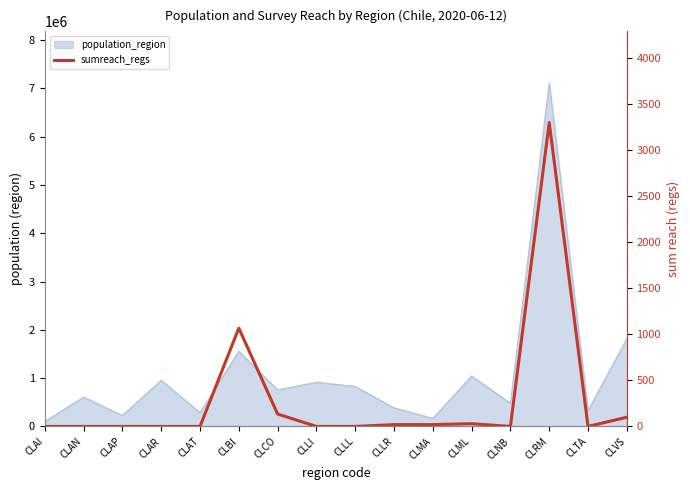

How many interior local peaks (higher than both neighbors) does the data have?

3